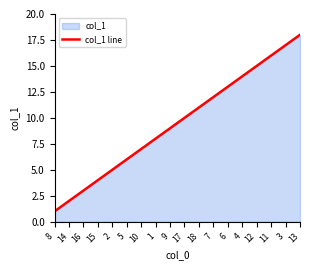

Reading left to right, transcribe all the data shown in this chart.

1	2	3	4	5	6	7	8	9	10	11	12	13	14	15	16	17	18